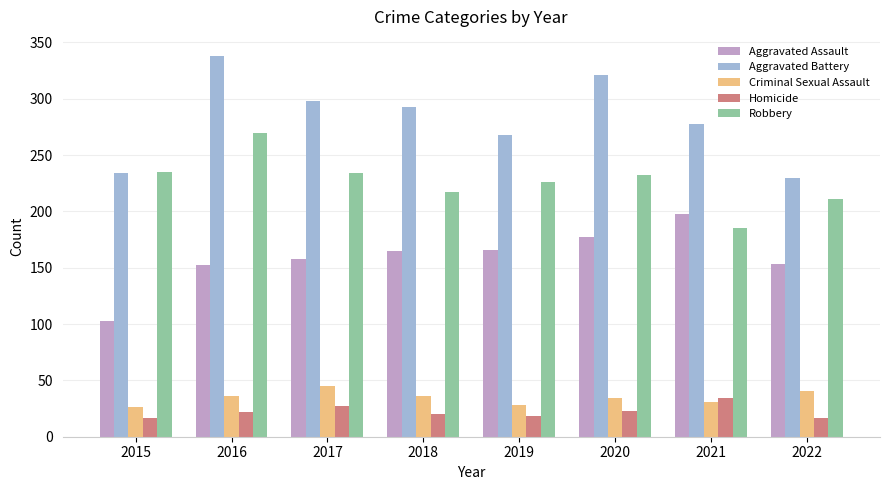

What is the maximum value shown in the chart?

338